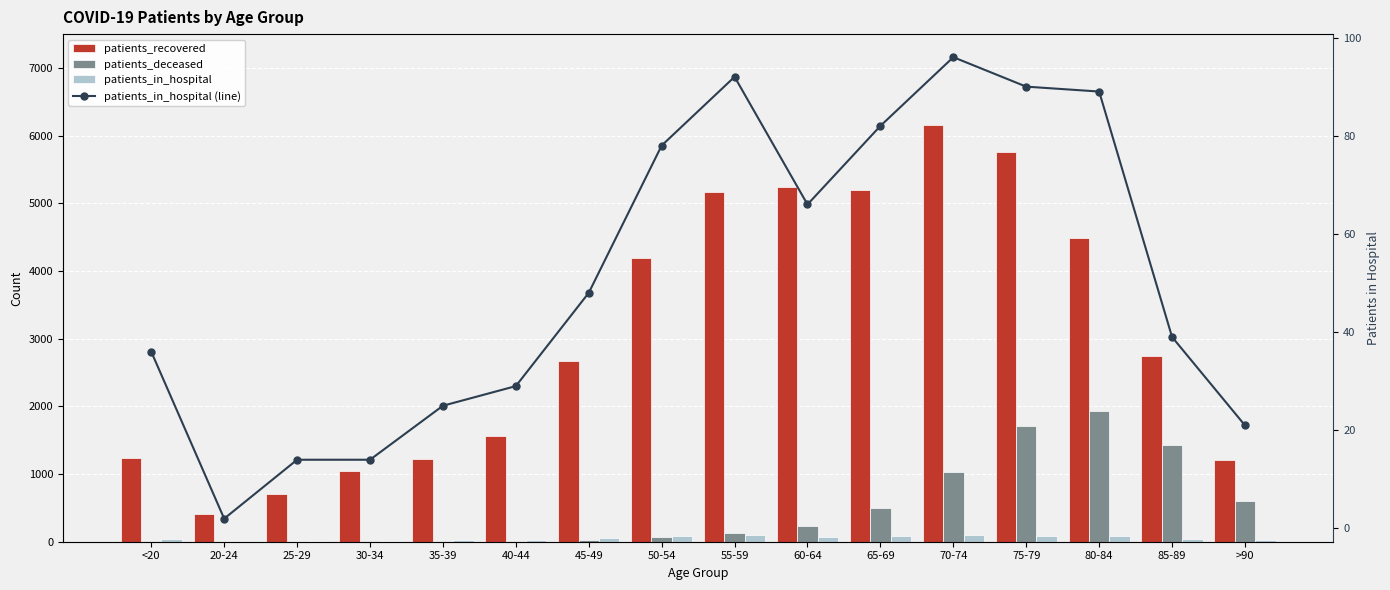

What is the total value across all series at 60-64?

5606